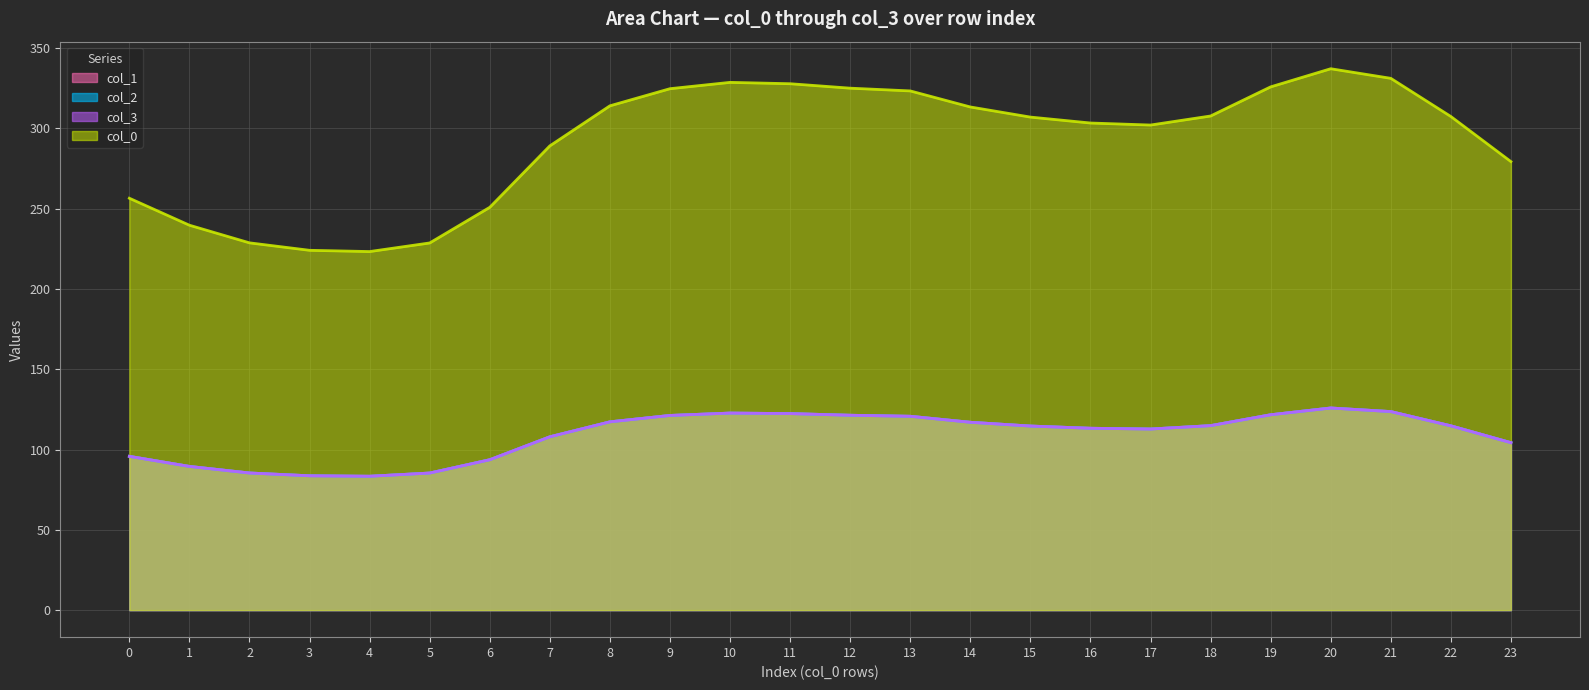

What is the value of the col_3 point at the 13th from the left?

121.4